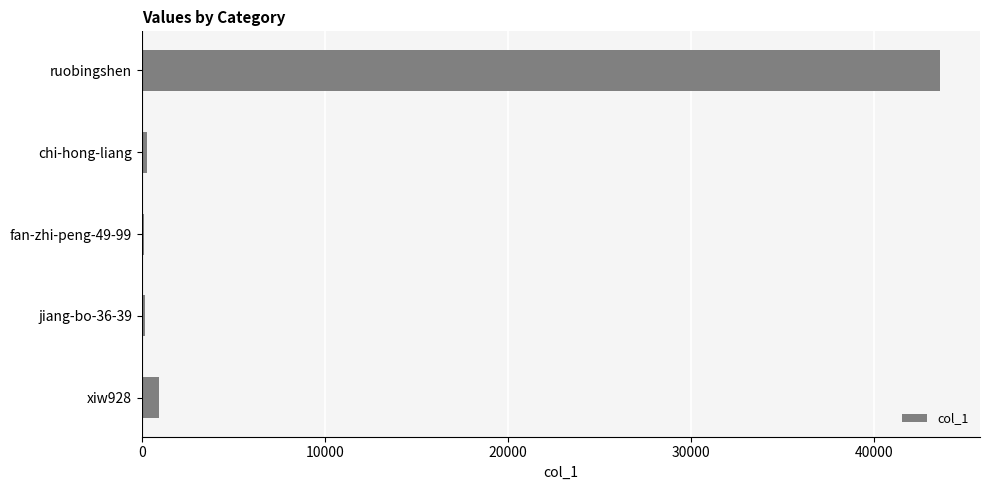

The chart shows a value of 27618 at ruobingshen. True or false?

False